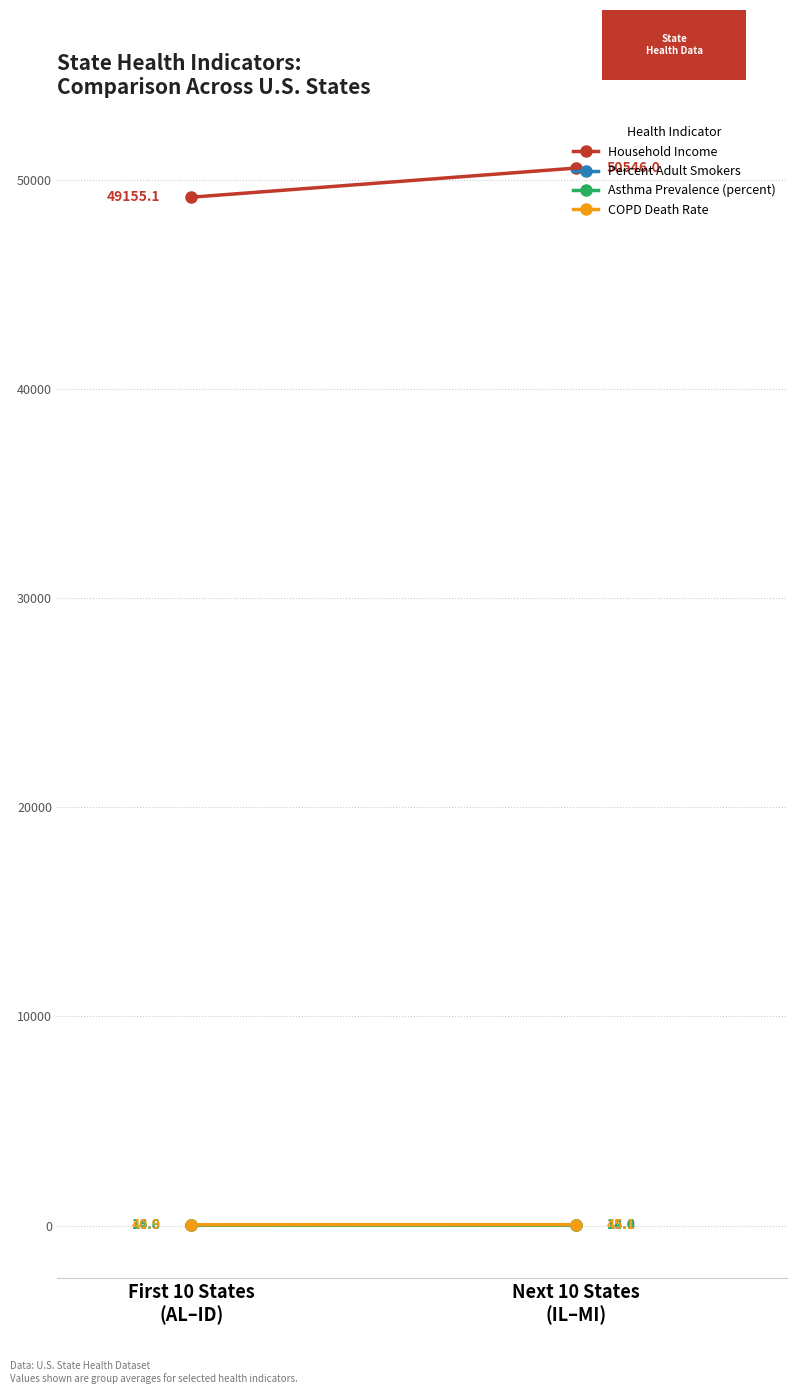

Which series has the largest total across all categories?

Household Income